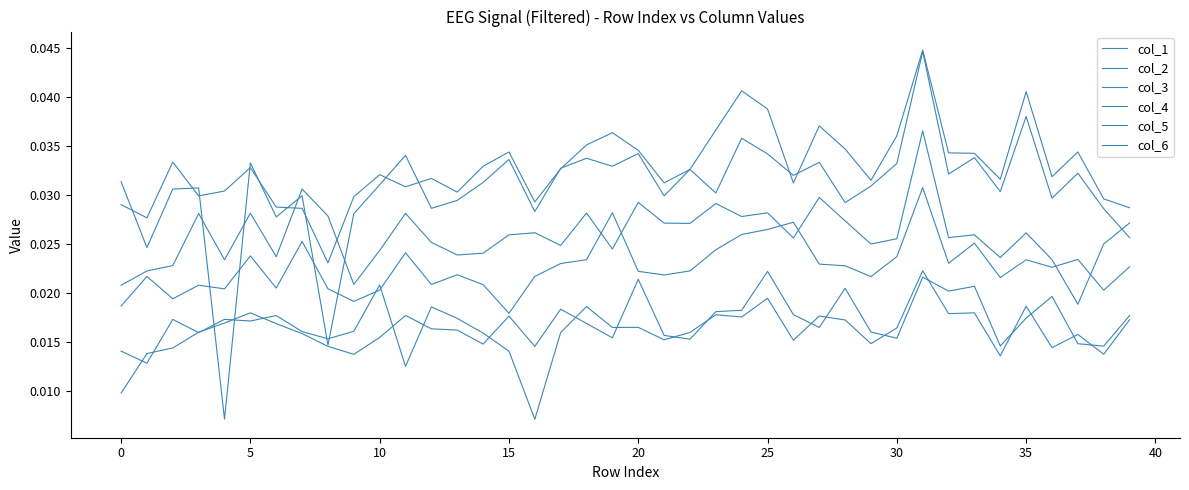

List the series in order of their peak value, highest first.

col_1, col_2, col_3, col_4, col_6, col_5